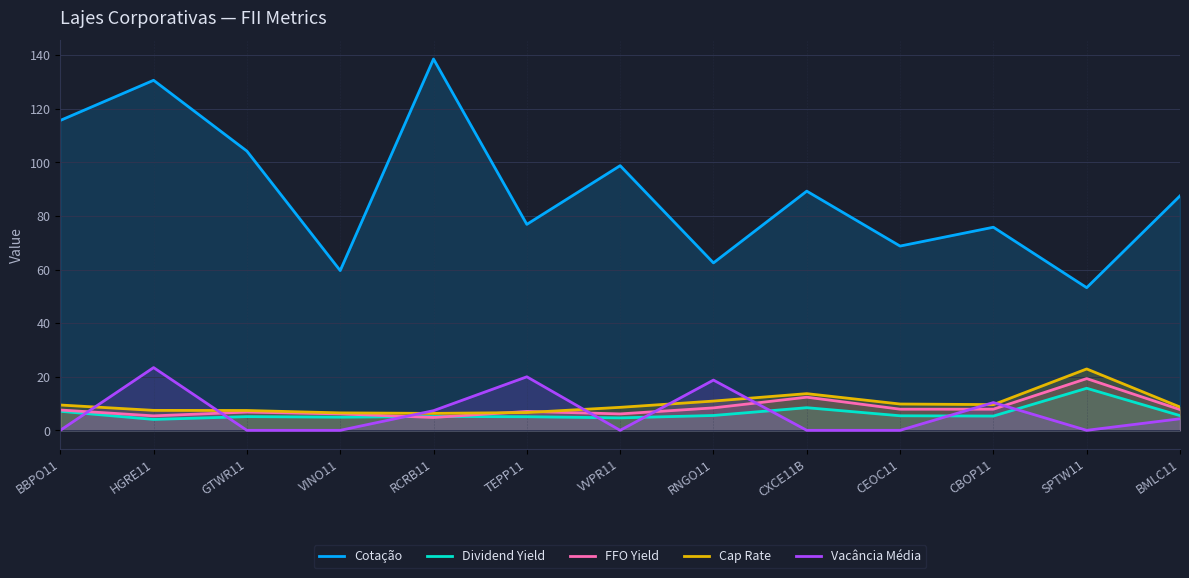

Between HGRE11 and SPTW11, which is larger?

HGRE11